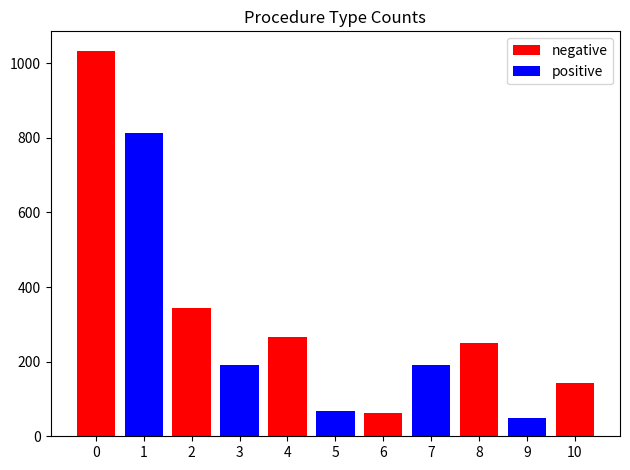

Reading left to right, list all the values displayed in this chart.

negative: 0=1034	1=0	2=344	3=0	4=266	5=0	6=62	7=0	8=251	9=0	10=143
positive: 0=0	1=814	2=0	3=190	4=0	5=67	6=0	7=192	8=0	9=50	10=0